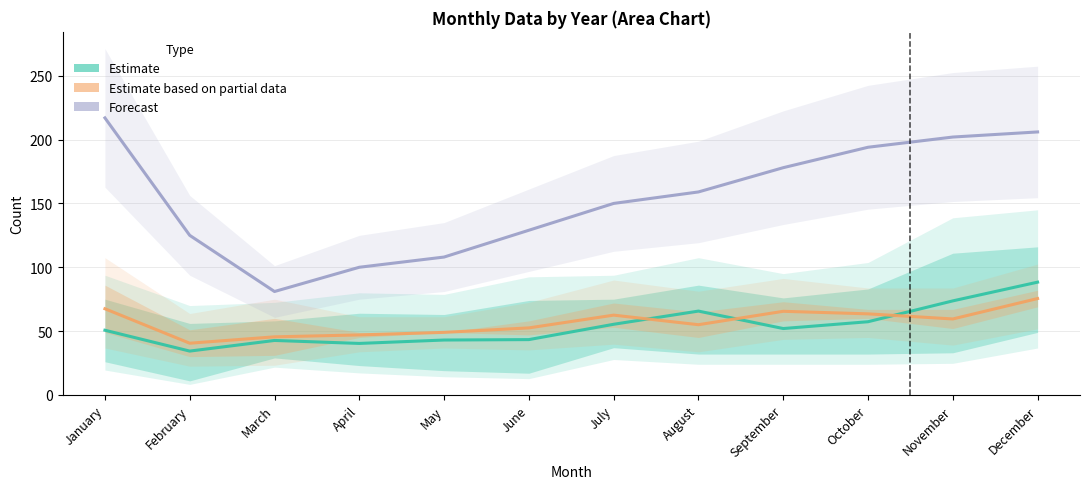

True or false: Estimate has a value of 27.5 at April.

False